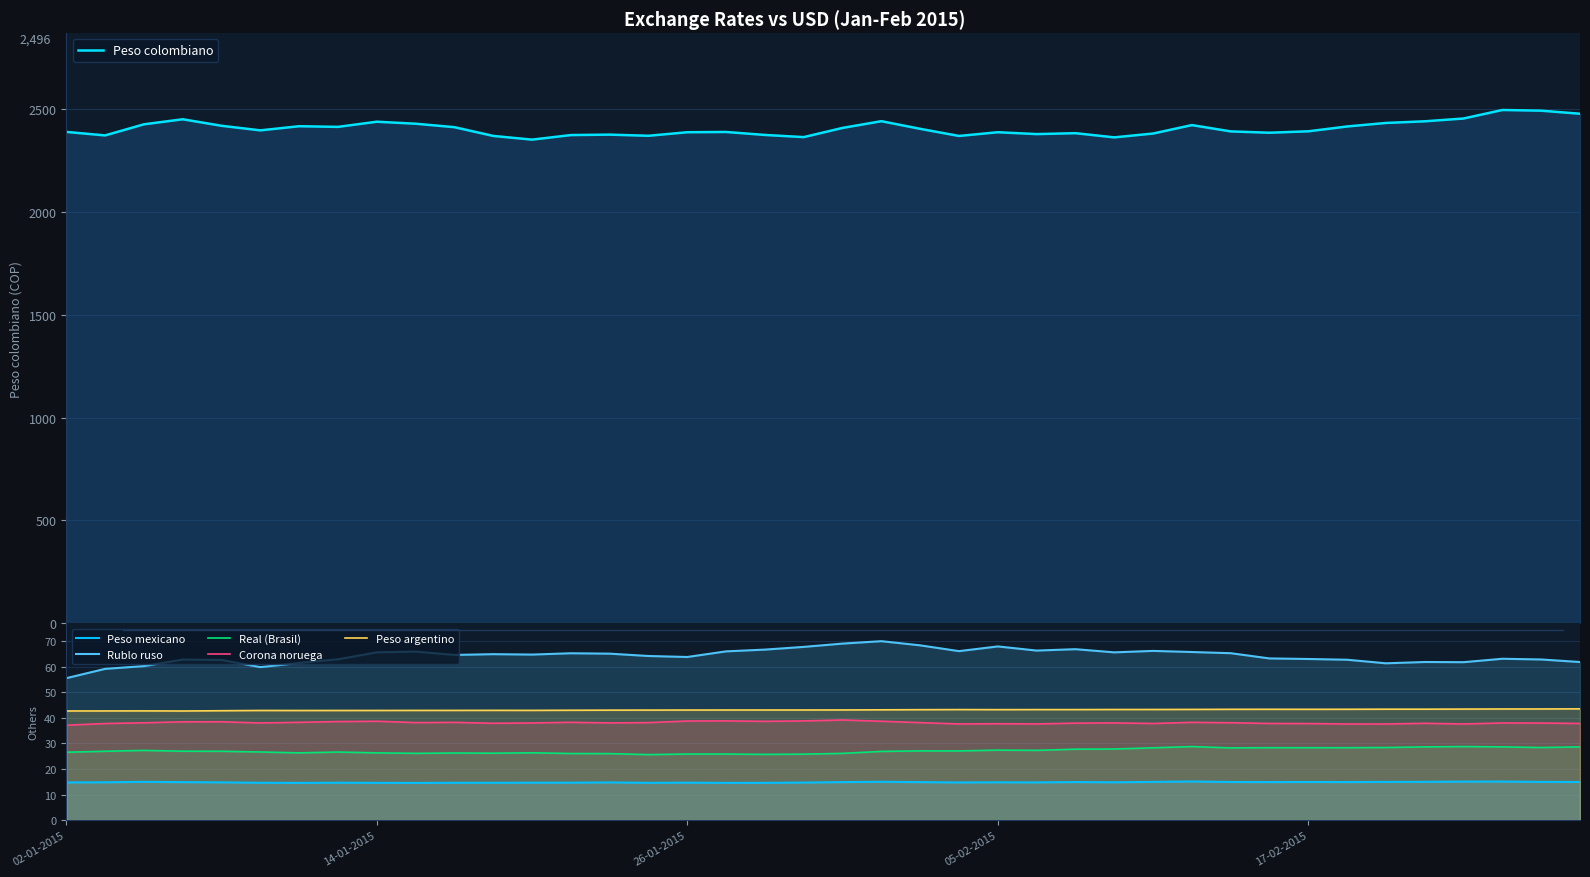

True or false: Real (Brasil) and Corona noruega intersect in this chart.

False